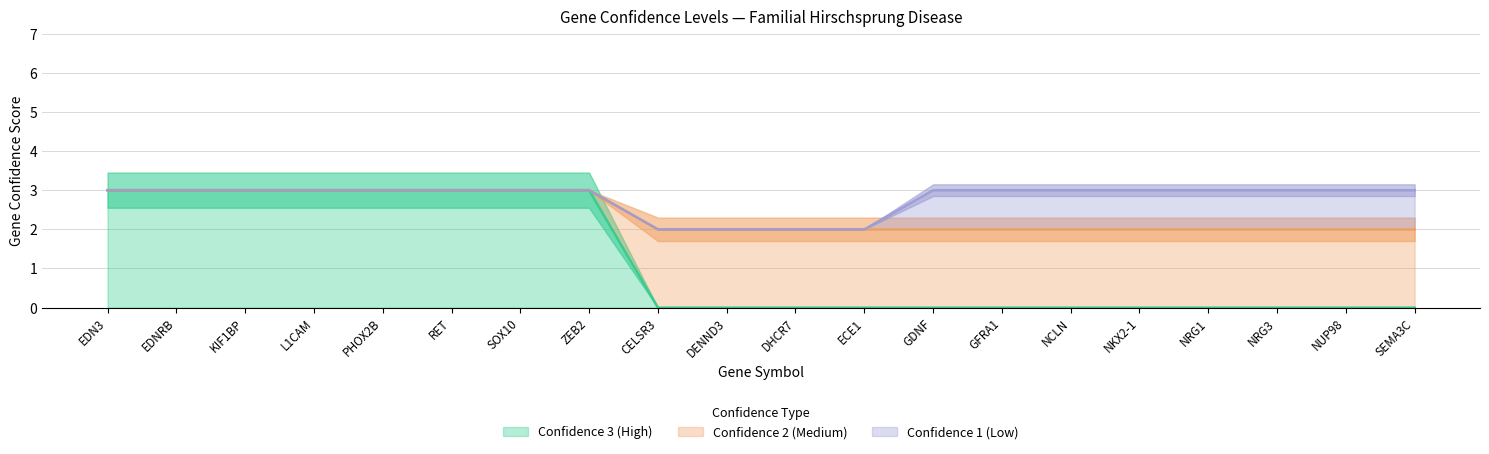

True or false: Confidence 3 (High) and Confidence 2 (Medium) cross at least once.

False